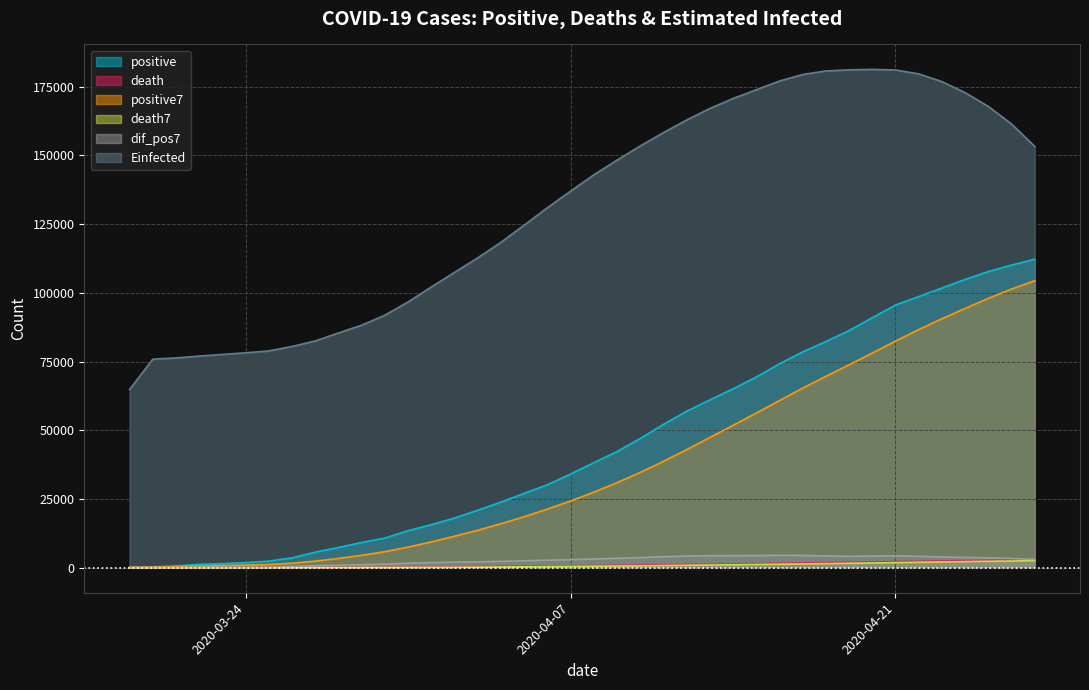

Which label corresponds to the largest value in the chart?

2020-04-20